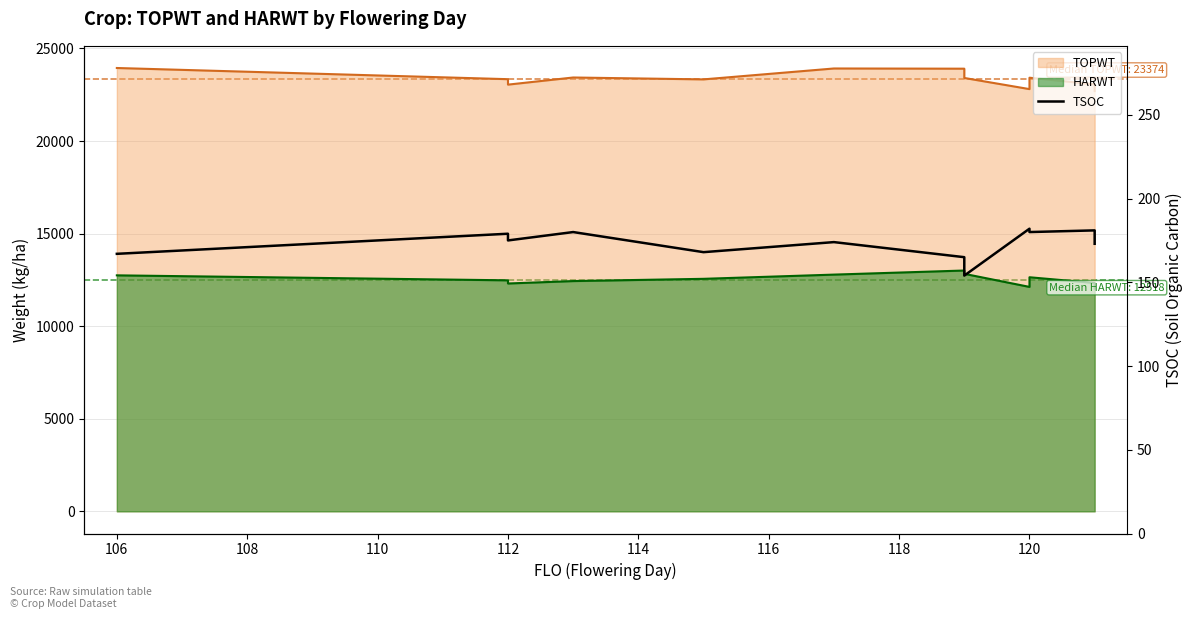

Does the chart display data point markers on the line(s)?

No